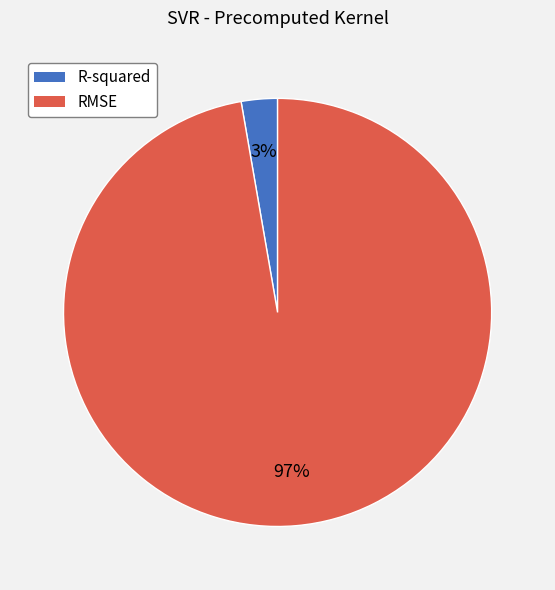

To the nearest percent, what is the average slice percentage?

50%